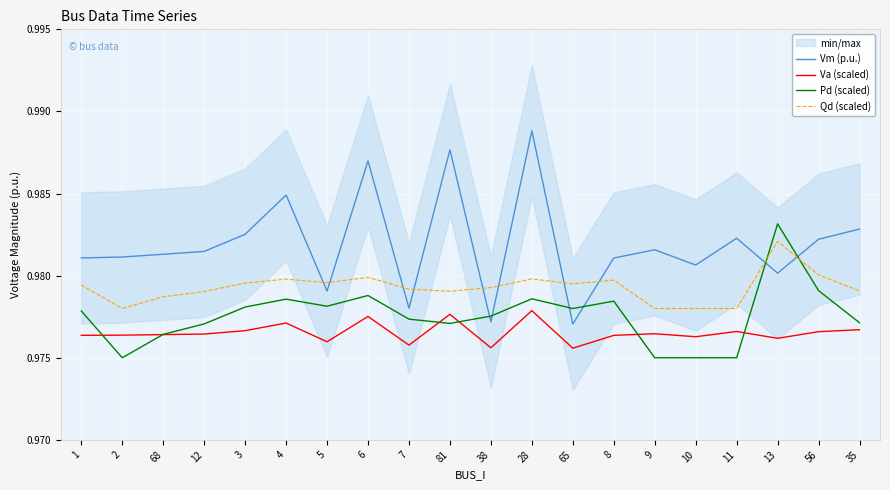

Where is Qd (scaled) nearest to the value 0?

2